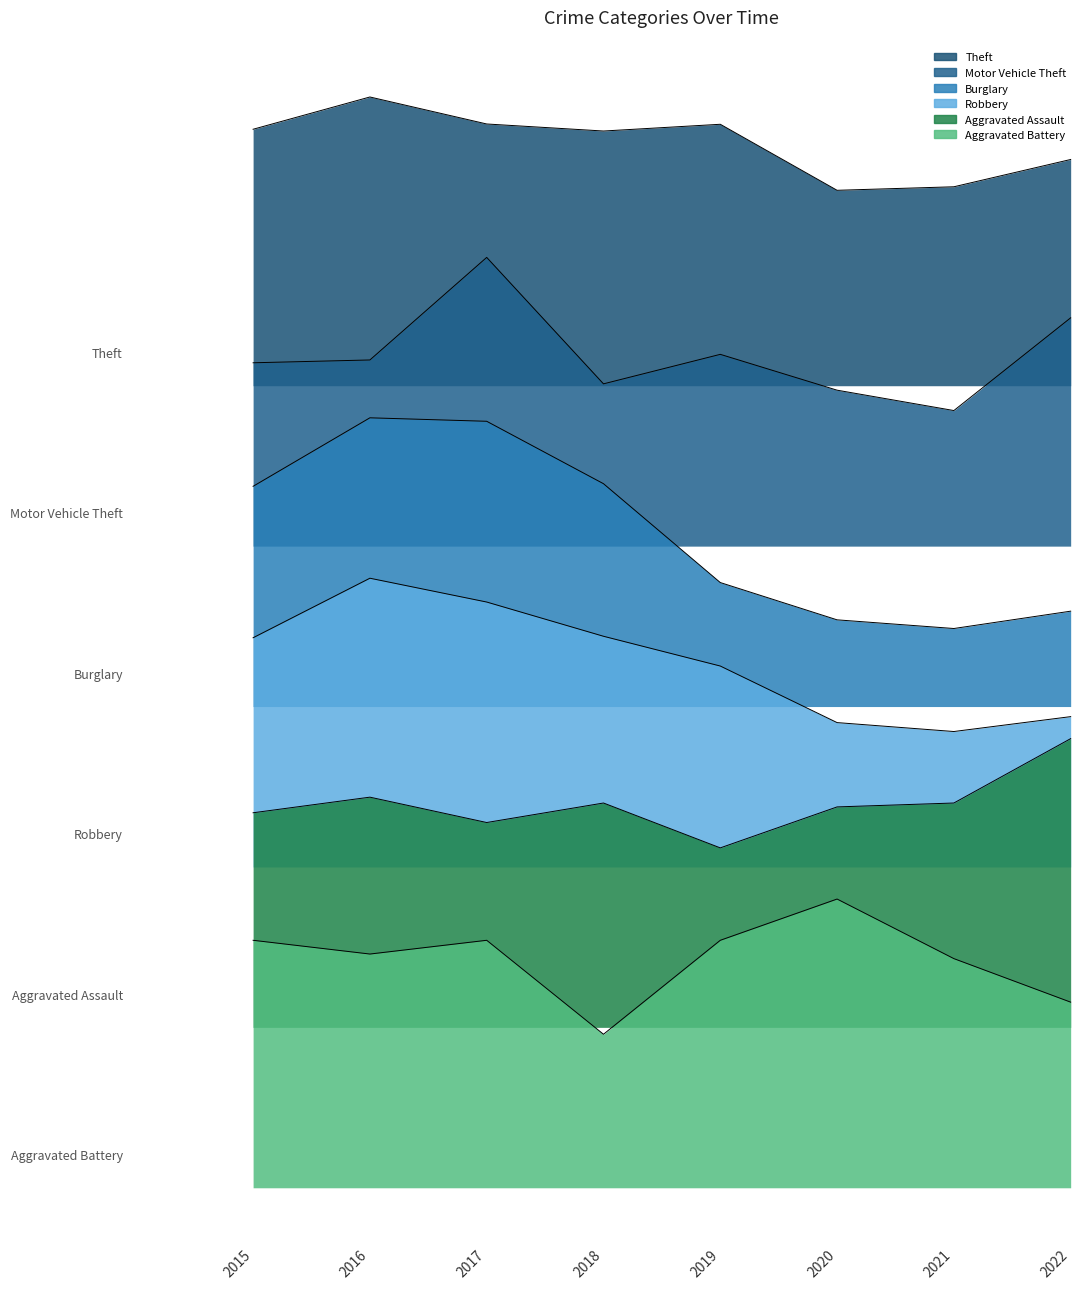

Does the chart display data point markers on the line(s)?

No